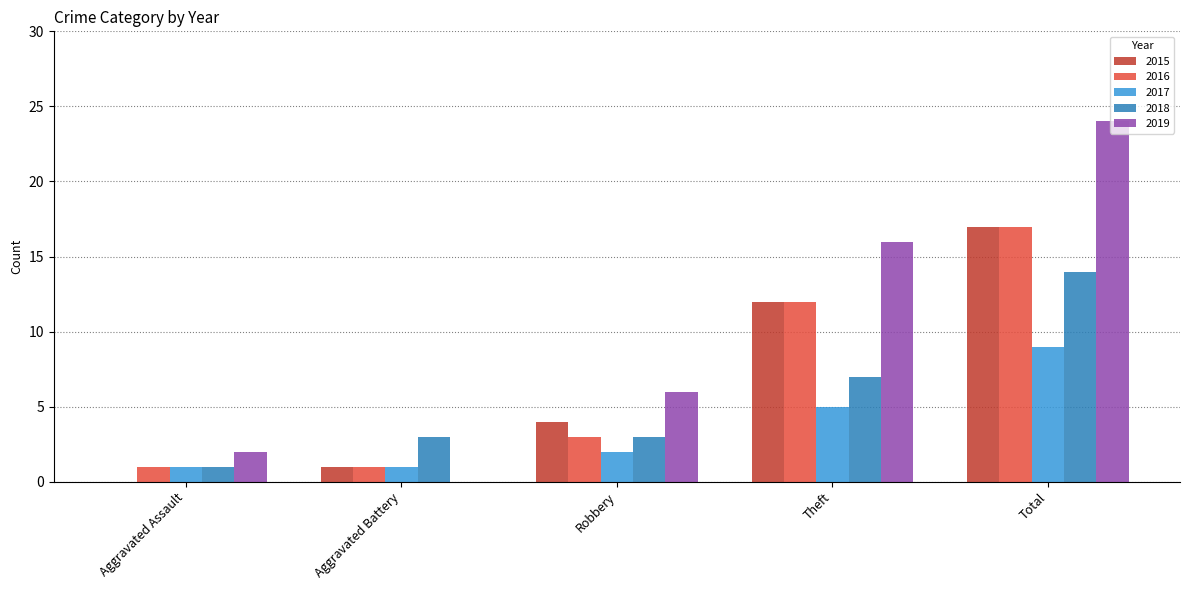

Reading right to left, what are all the values shown in this chart?

2015: 17	12	4	1	0
2016: 17	12	3	1	1
2017: 9	5	2	1	1
2018: 14	7	3	3	1
2019: 24	16	6	0	2